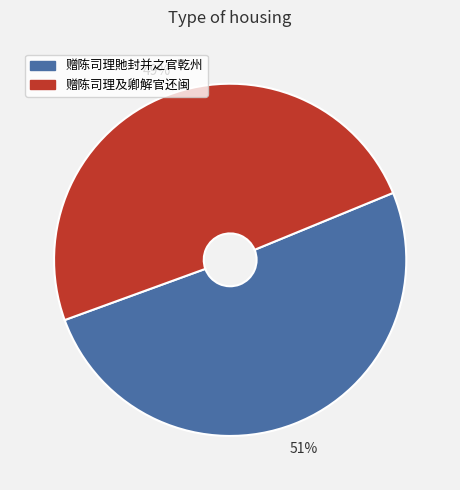

How many segments does this pie chart have?

2